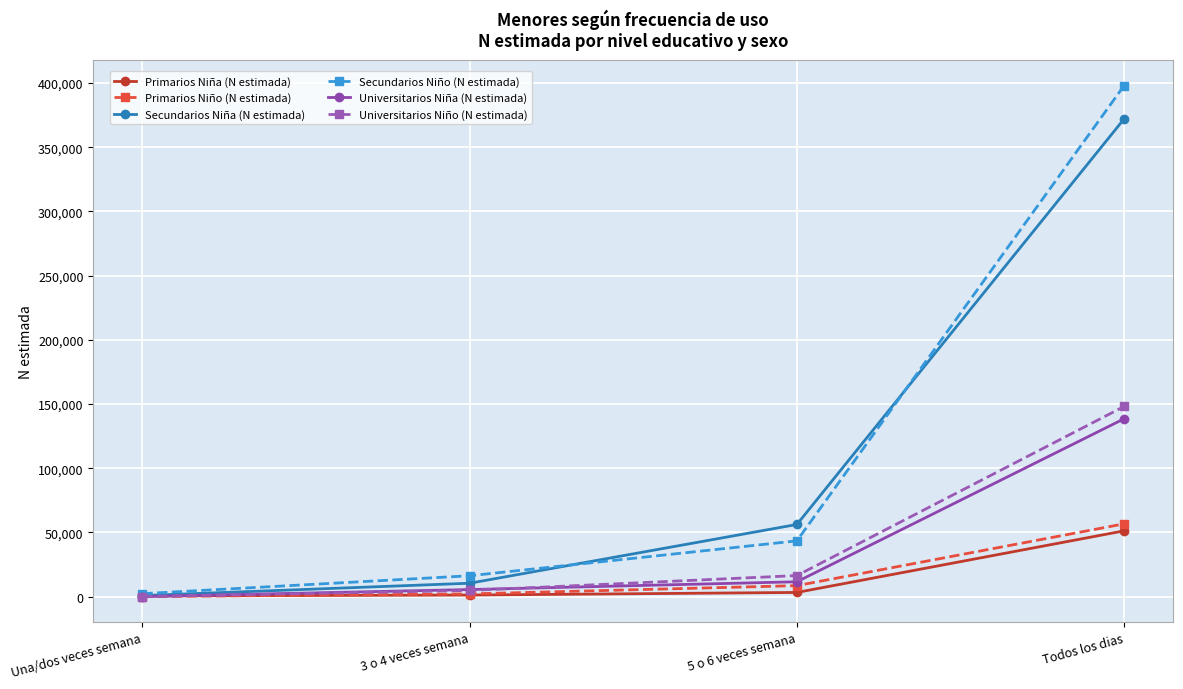

What is the sum of all Universitarios Niño (N estimada) values?

169197